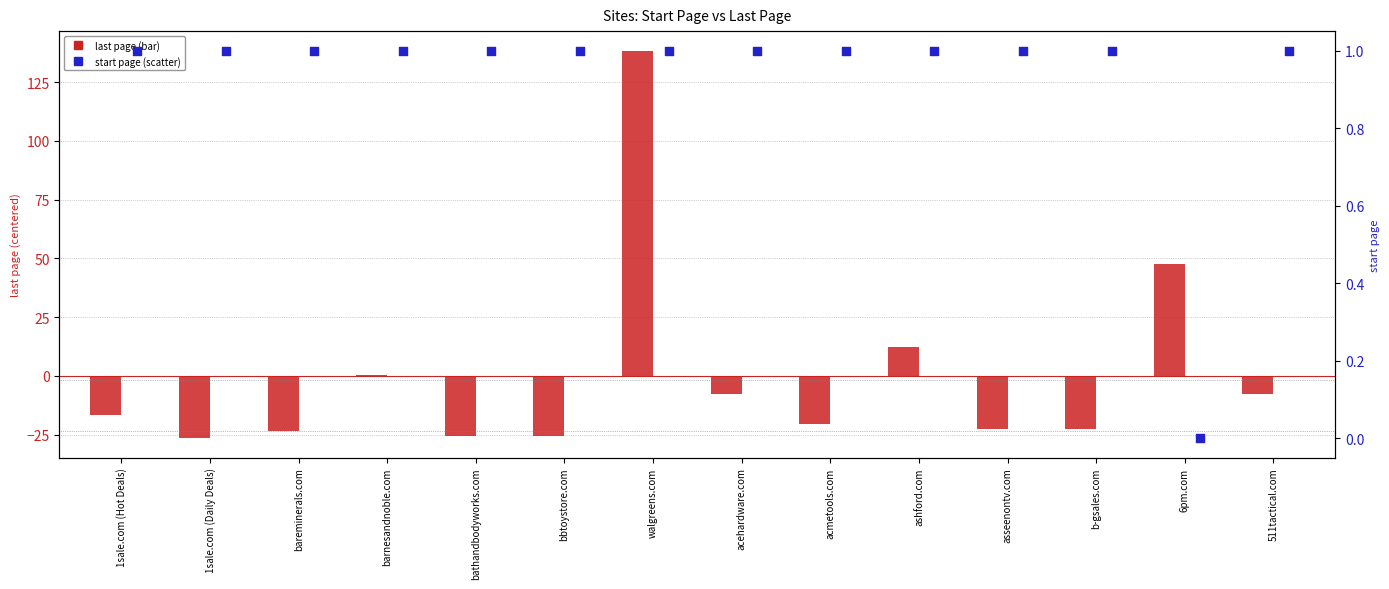

What are all the series names shown in the legend?

last page, start page